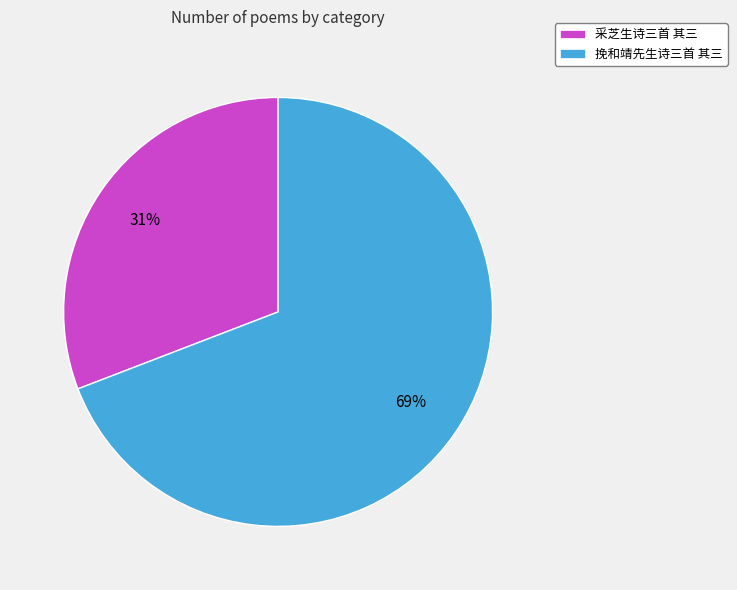

What is the smallest slice in the pie chart?

采芝生诗三首 其三